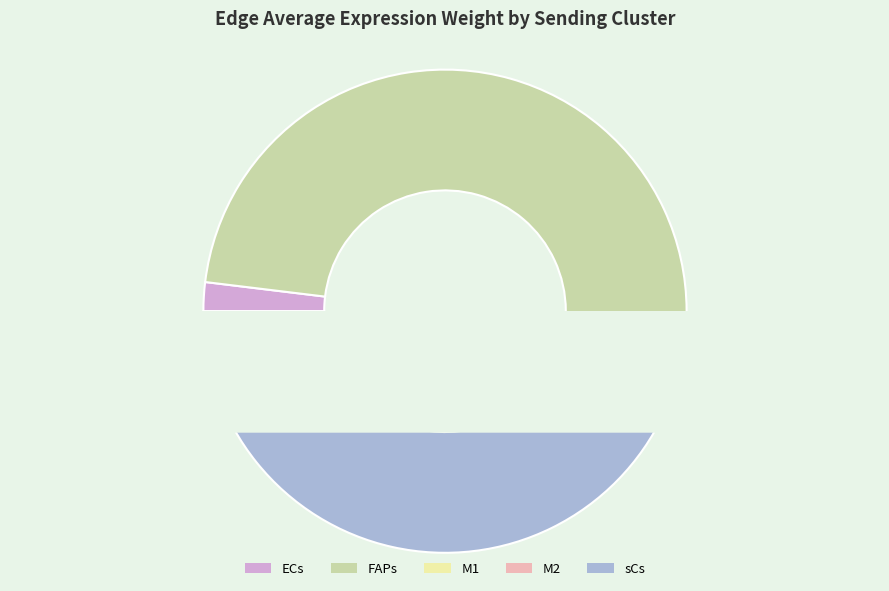

Is the sum of M1 and ECs greater than half?

No